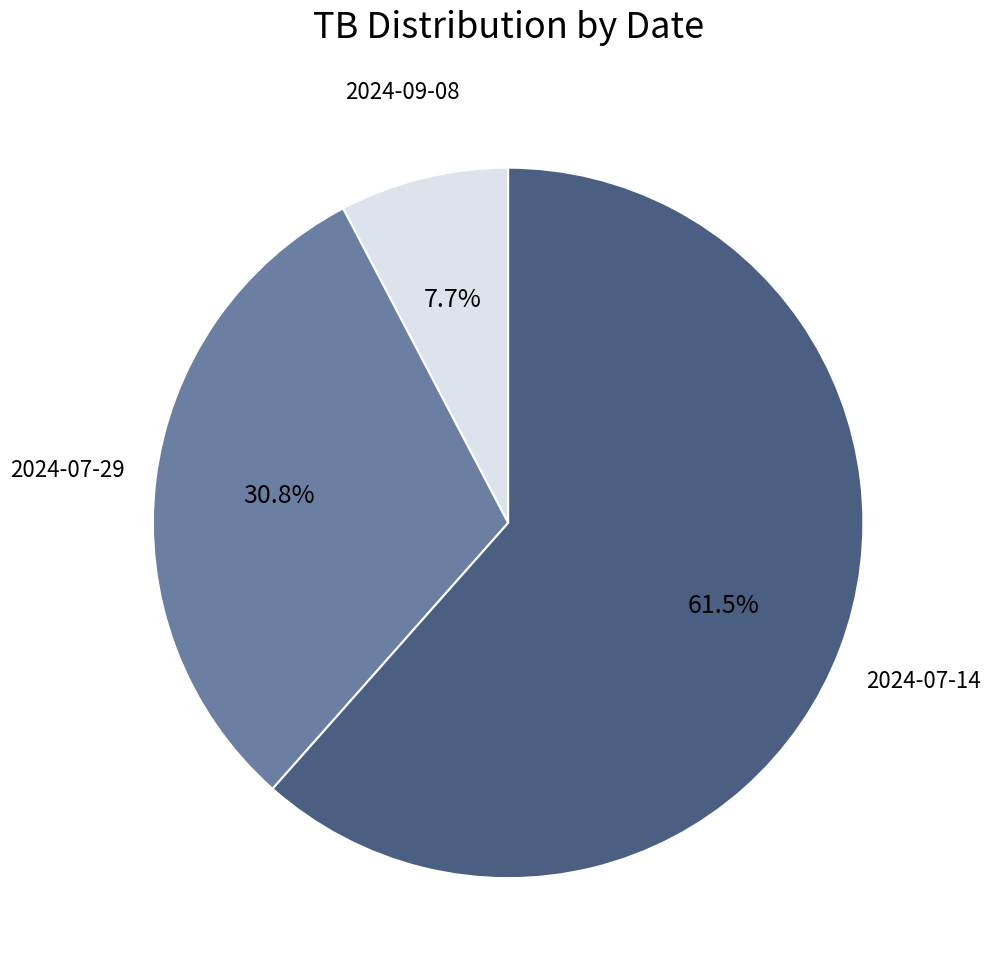

Which has a higher value, 2024-07-14 or 2024-09-08?

2024-07-14